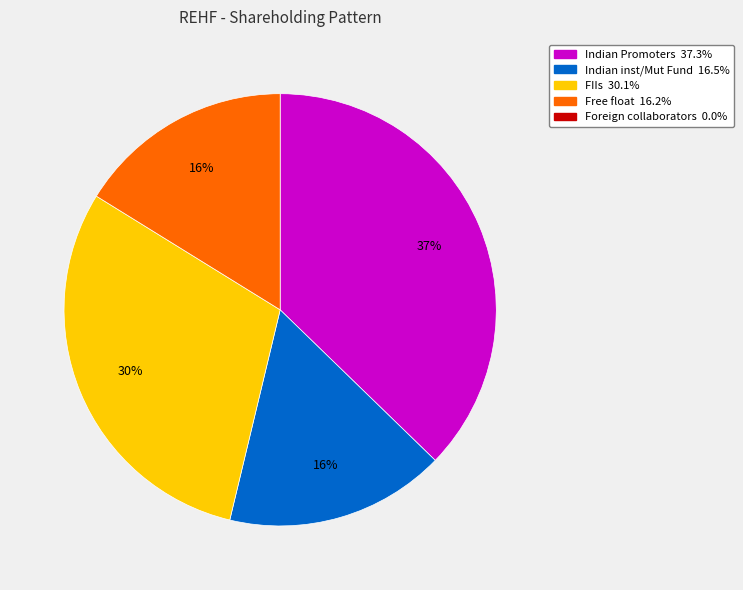

Count the number of slices in the pie.

4